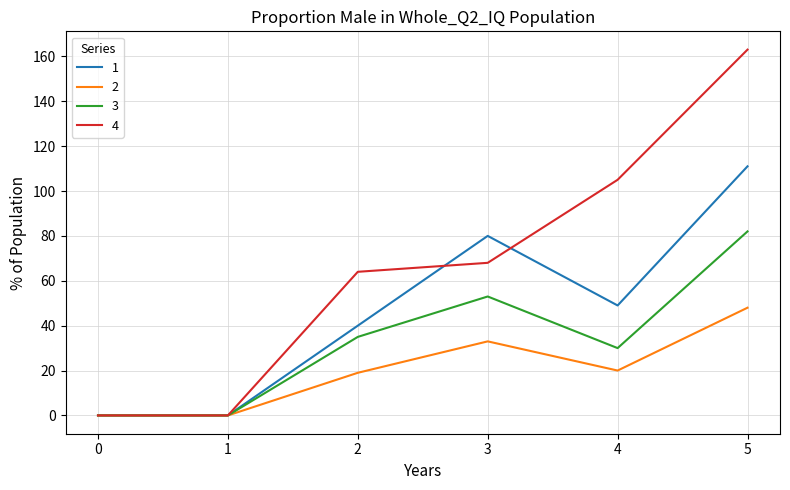

The value of 1 at 5 is 148. True or false?

False